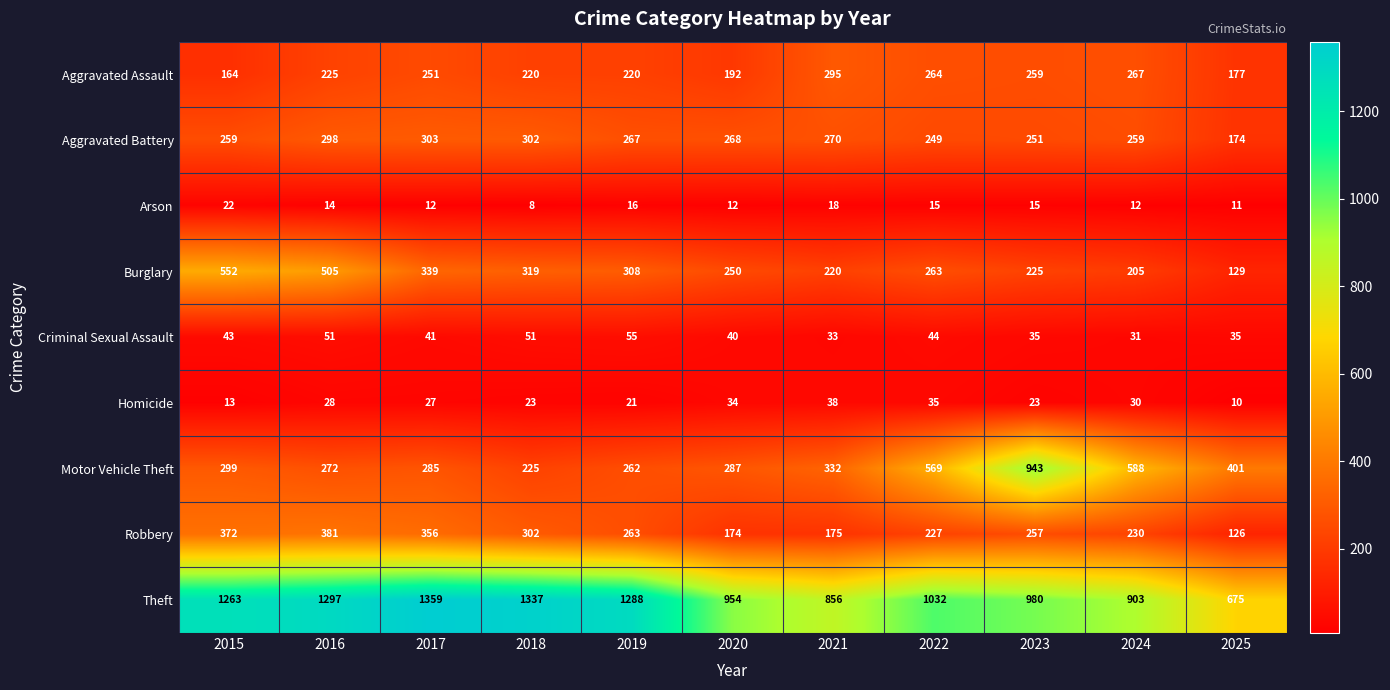

What is the total value across all series at 2024?

2525